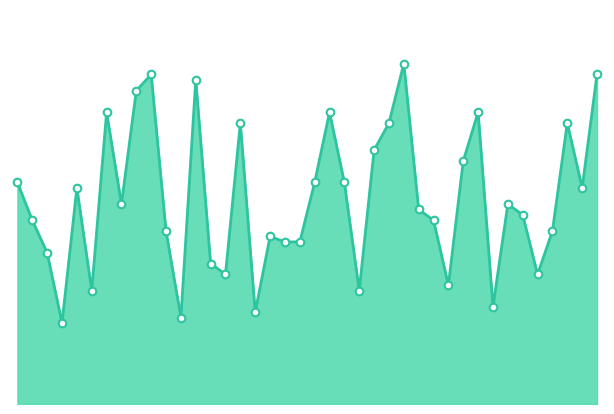

How many lines are shown in the chart?

1